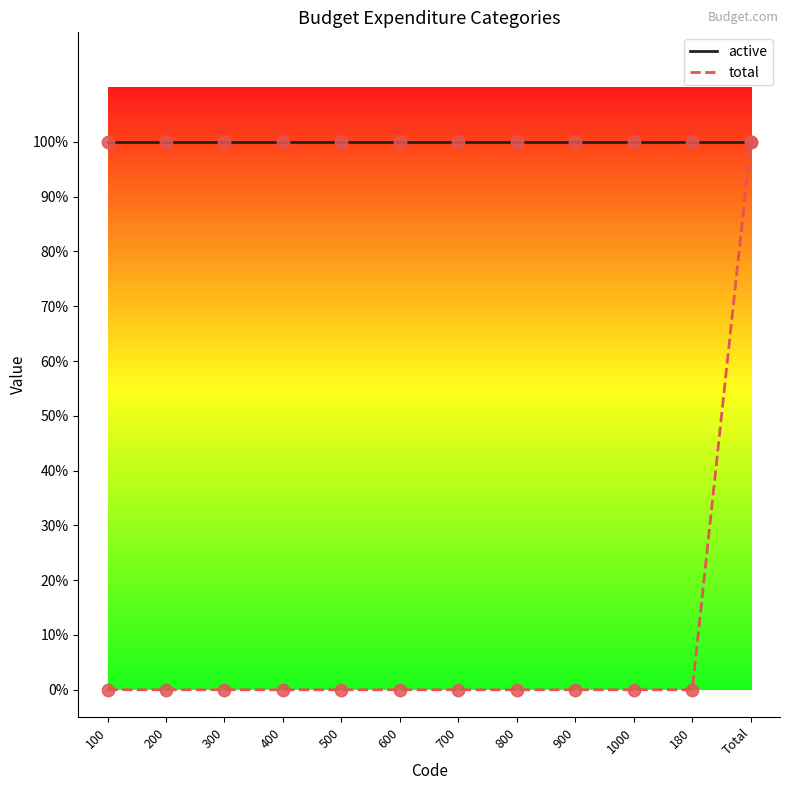

Is the value of active at Total greater than the value of total at 100?

Yes